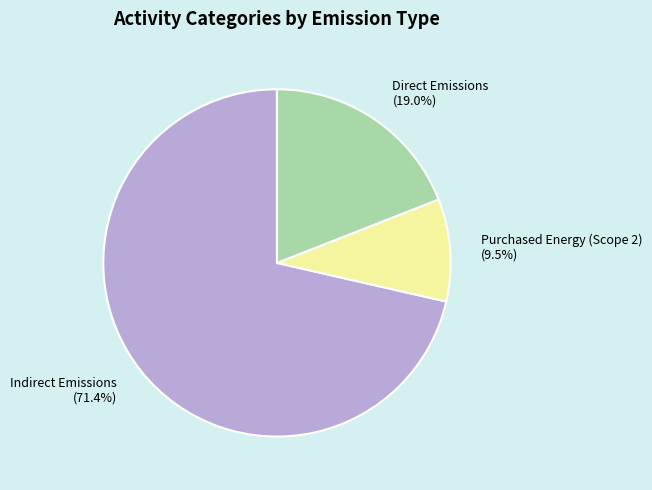

Combined, do Direct Emissions and Purchased Energy (Scope 2) account for over 50%?

No